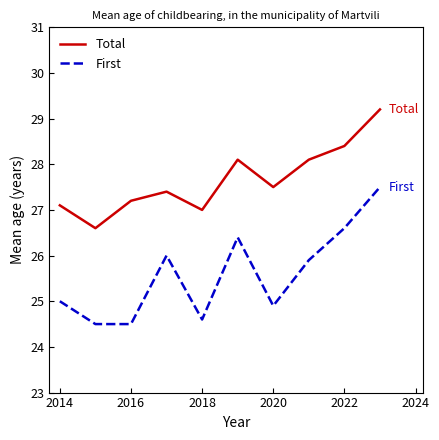

What is the smallest value displayed?

24.5